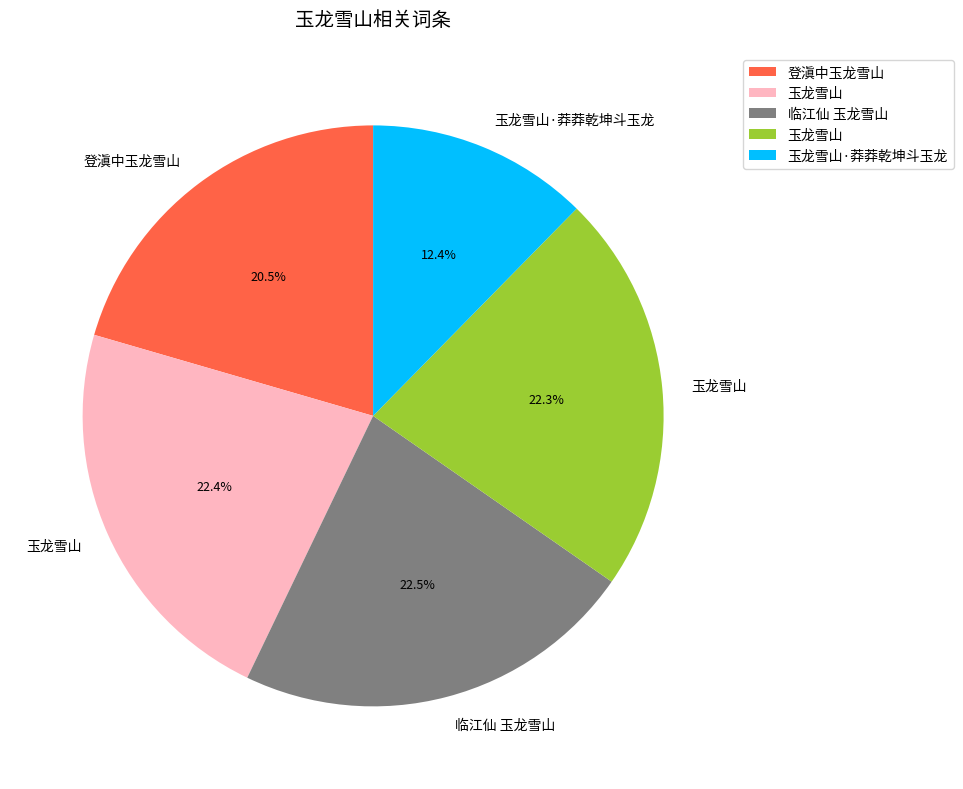

To the nearest percent, what is the difference between the largest and smallest slice percentages?

10%